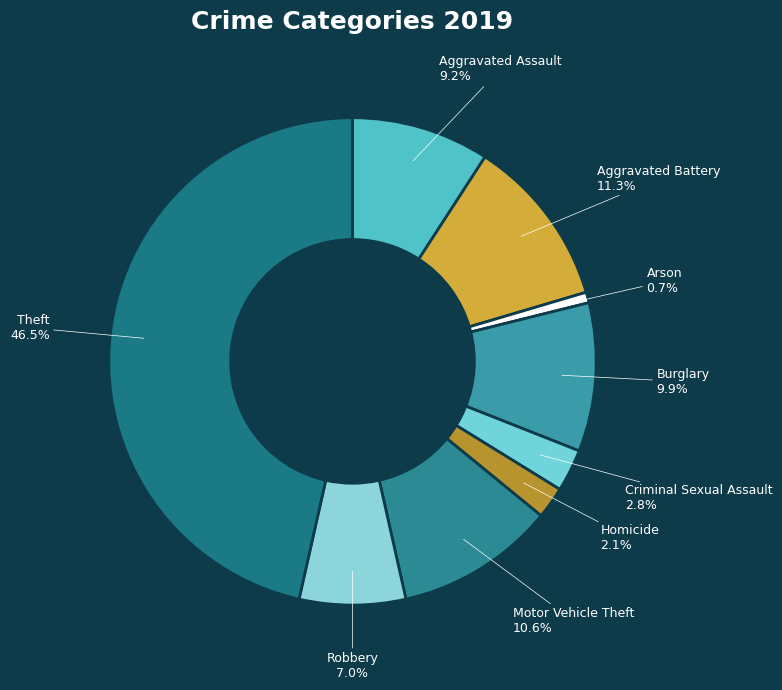

To the nearest percent, what is the difference between the Theft and Criminal Sexual Assault slice percentages?

44%